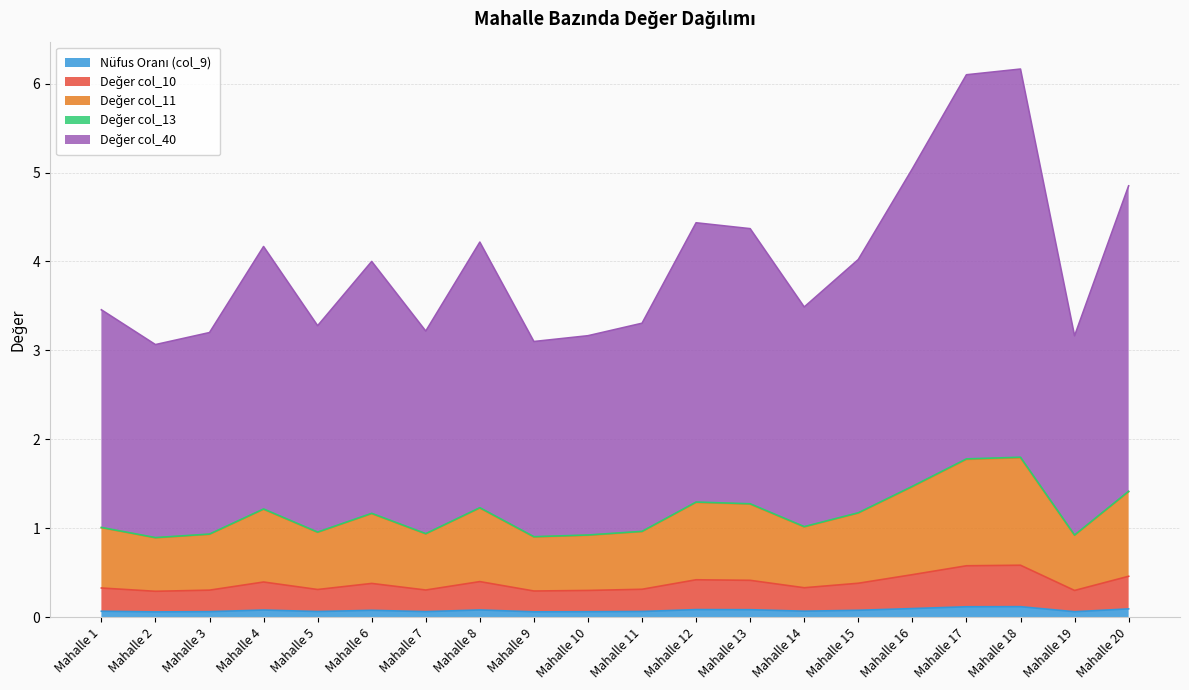

In col_11, how many points are higher than both neighbors (excluding endpoints)?

5